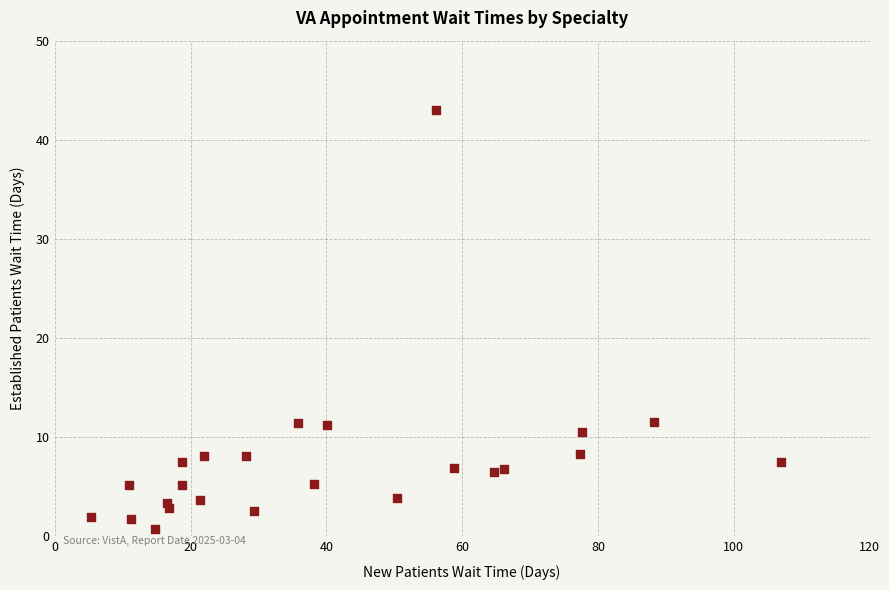

What is the range of X values (max minus min)?

101.6